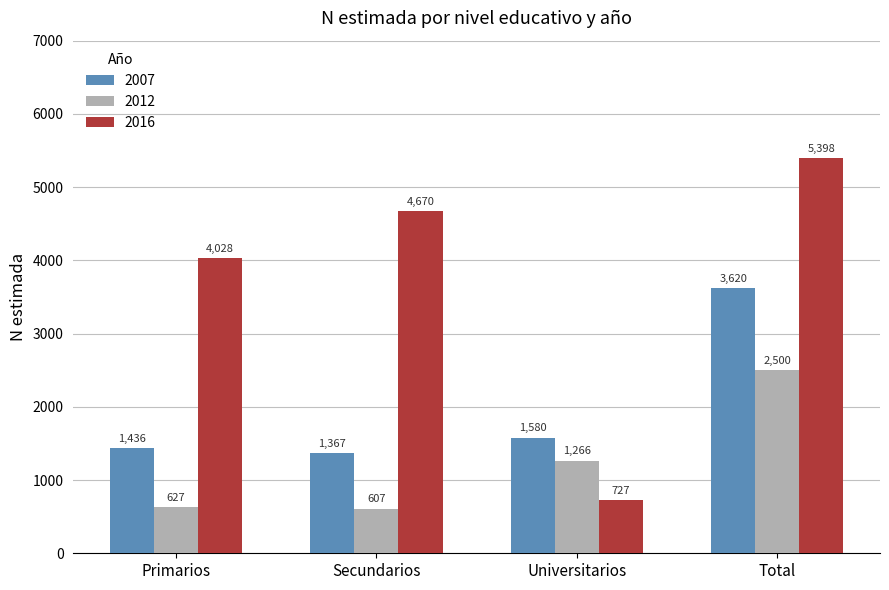

List the labels in order of 2012 value, largest first.

Total, Universitarios, Primarios, Secundarios